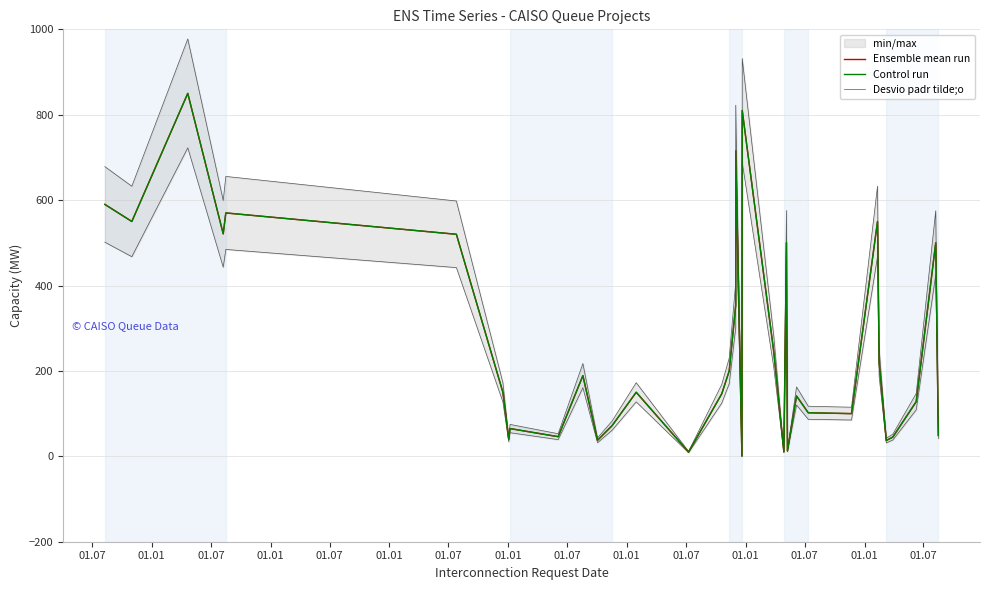

In Desvio padr tilde;o, how many points are higher than both neighbors (excluding endpoints)?

11